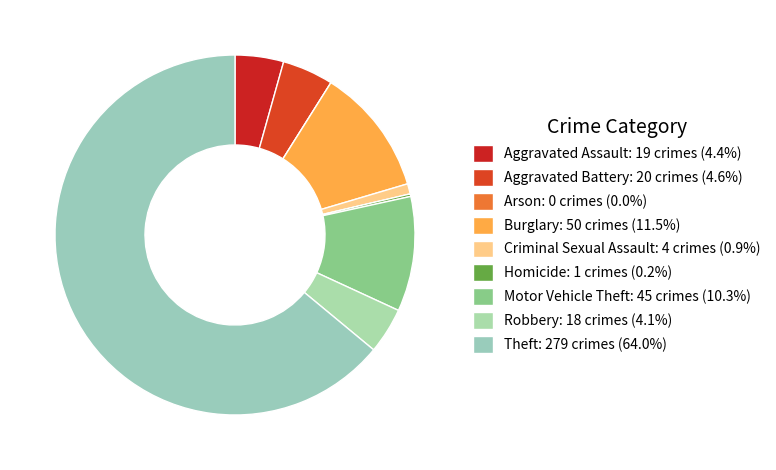

To the nearest percent, what is the combined percentage of Robbery and Criminal Sexual Assault?

5%